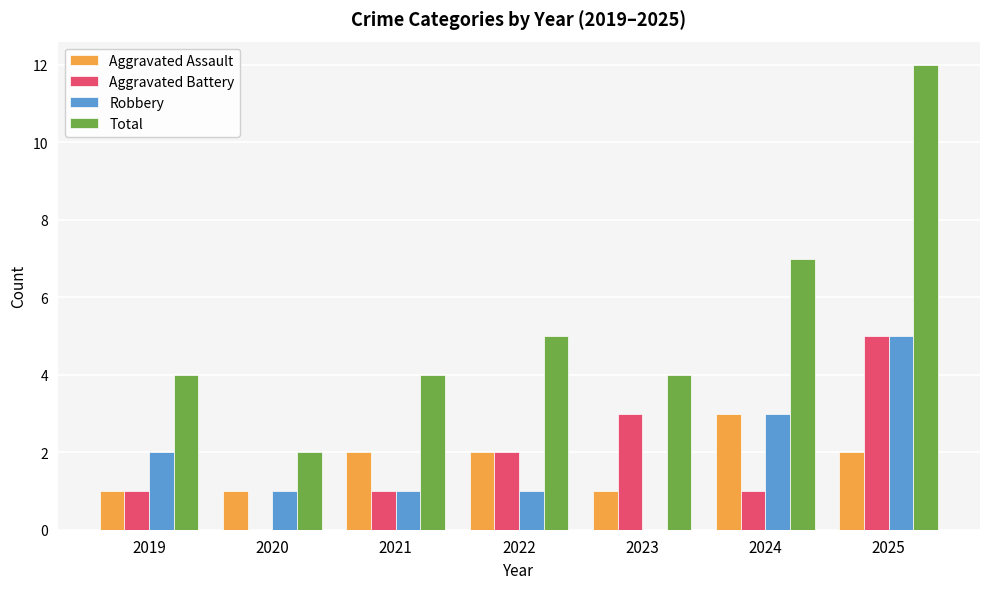

At which label does Robbery reach its peak?

2025